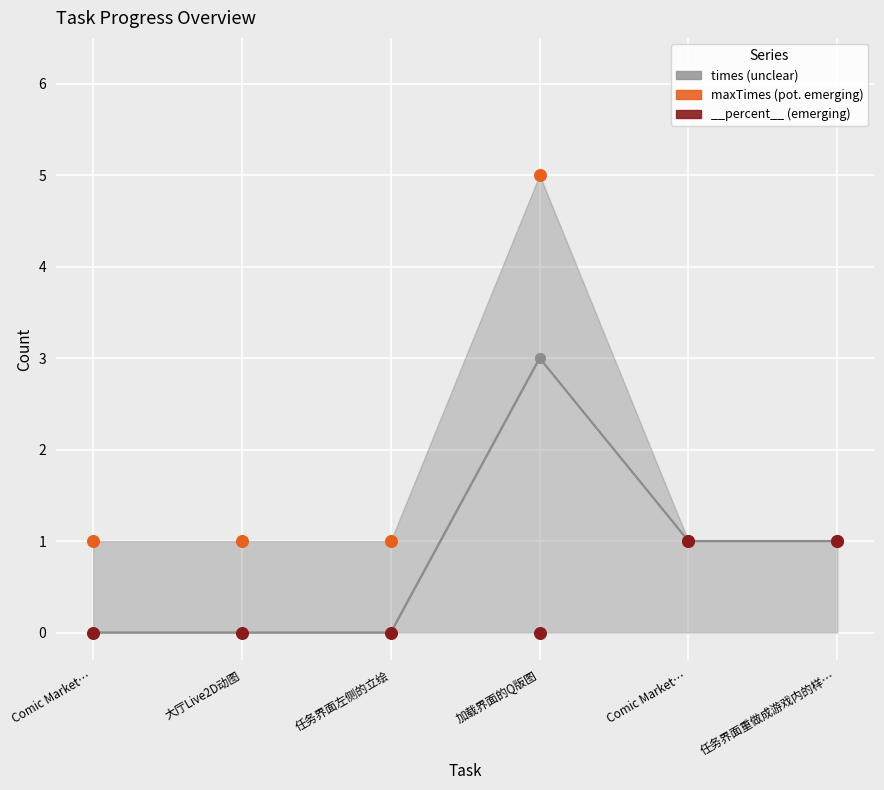

At how many categories does at least one series exceed 1?

1